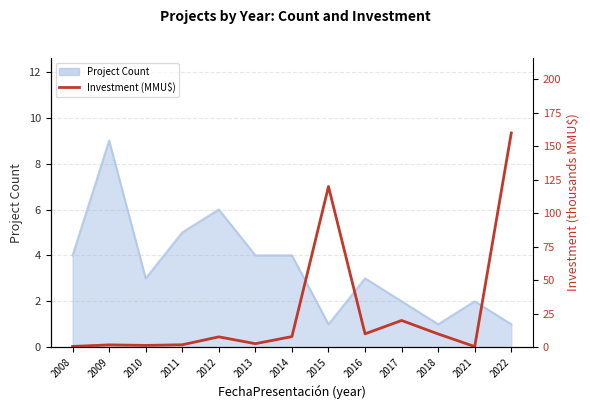

The value at 2014 is 8.0. True or false?

True